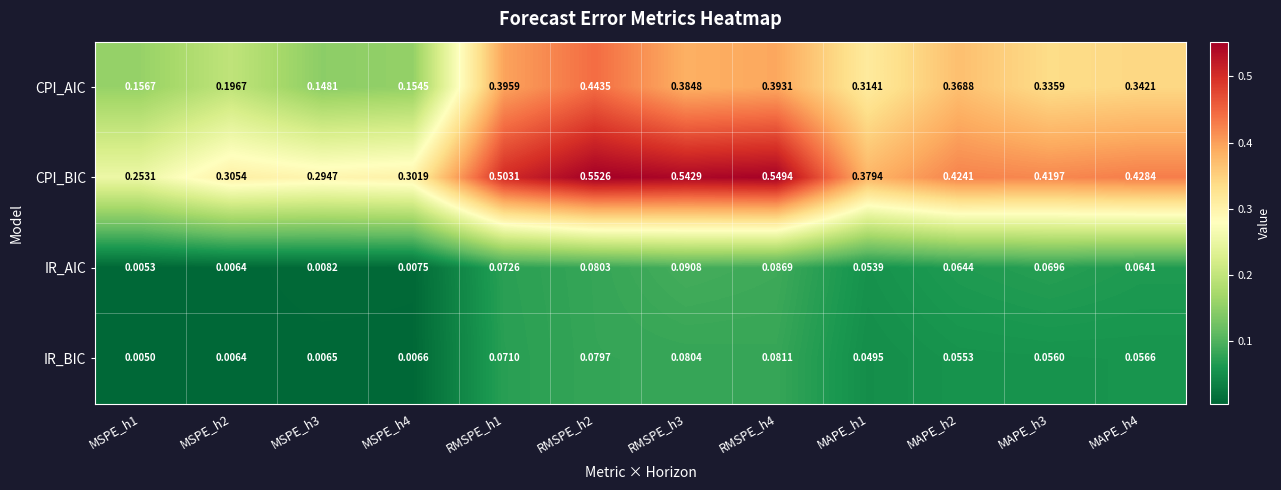

Rank the series by their maximum value, from lowest to highest.

IR_BIC, IR_AIC, CPI_AIC, CPI_BIC